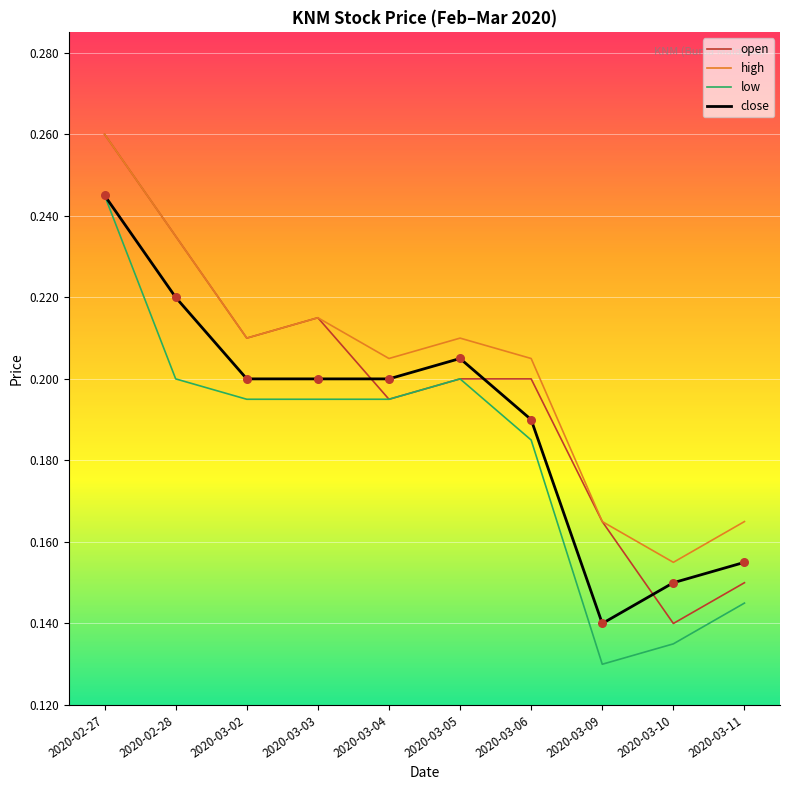

Which series has the largest total across all categories?

high